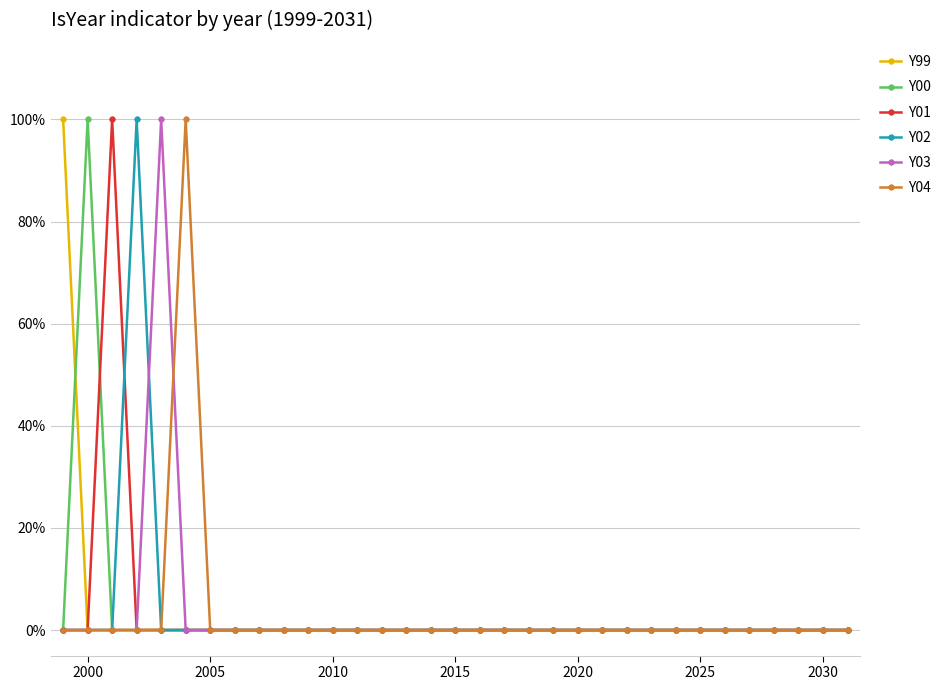

What is the sum of all Y00 values?

1